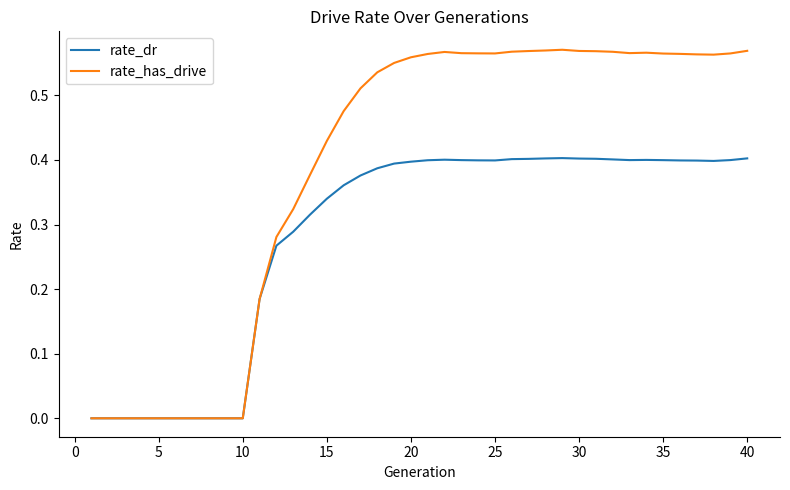

Which series has the widest spread of values?

rate_has_drive